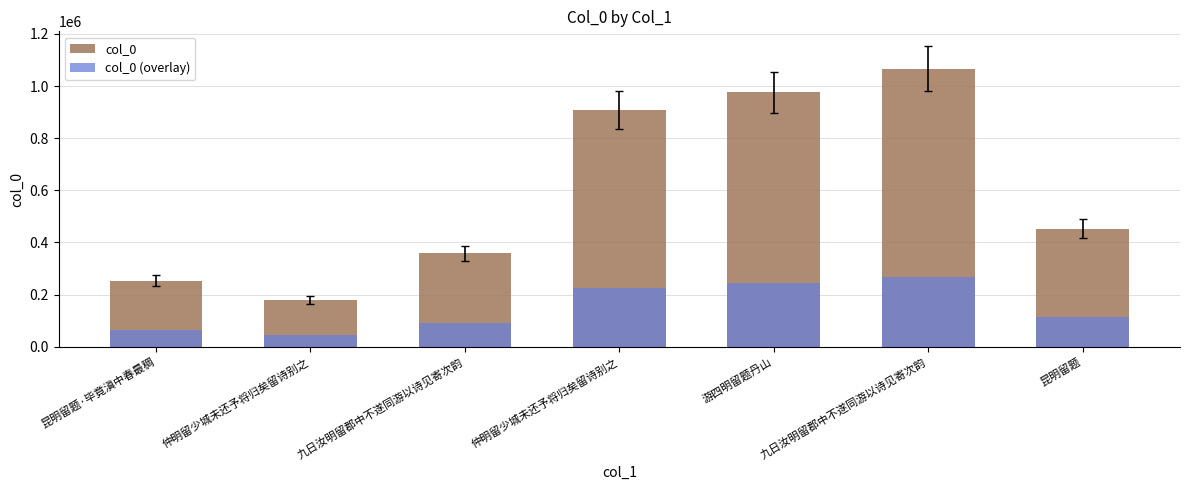

How many groups of bars are there?

7